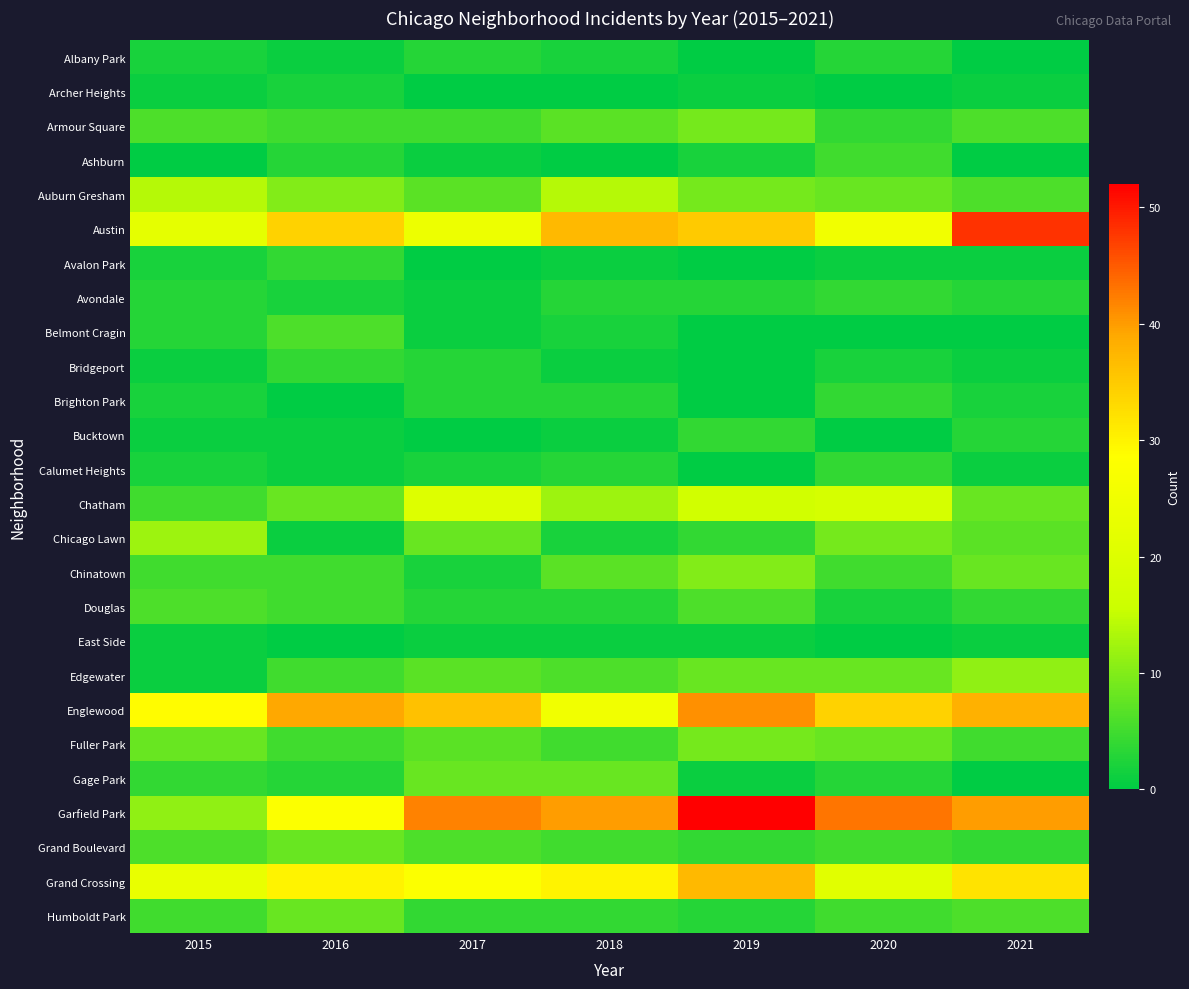

Rank the series by their maximum value, from highest to lowest.

Garfield Park, Austin, Englewood, Grand Crossing, Chatham, Auburn Gresham, Chicago Lawn, Edgewater, Chinatown, Armour Square, Fuller Park, Gage Park, Grand Boulevard, Humboldt Park, Belmont Cragin, Douglas, Ashburn, Avalon Park, Avondale, Bridgeport, Brighton Park, Bucktown, Calumet Heights, Albany Park, Archer Heights, East Side